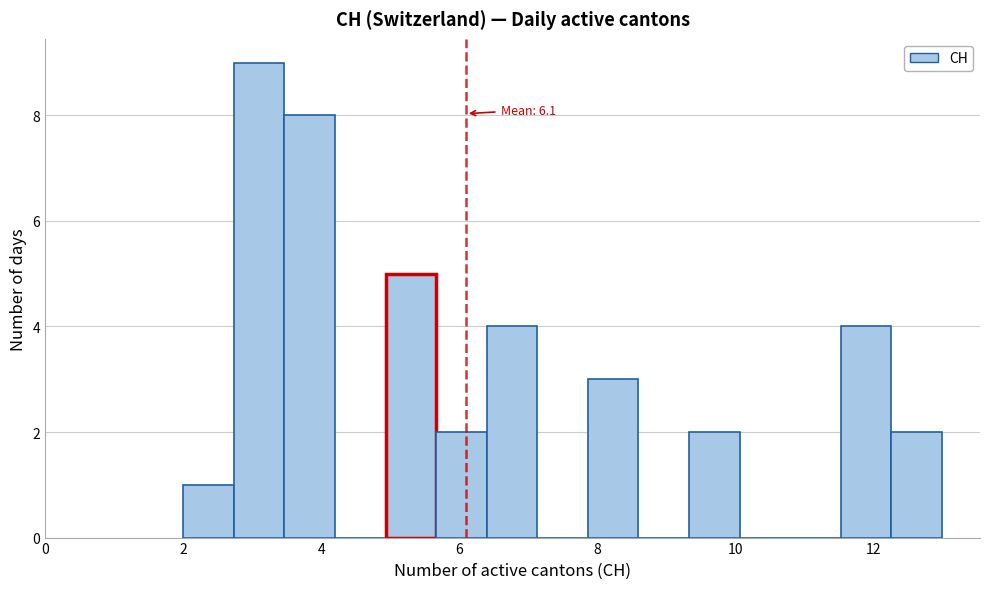

Around what value on the x-axis is the tallest bar? Give the approximate position of its centre, as read against the axis.

3.2